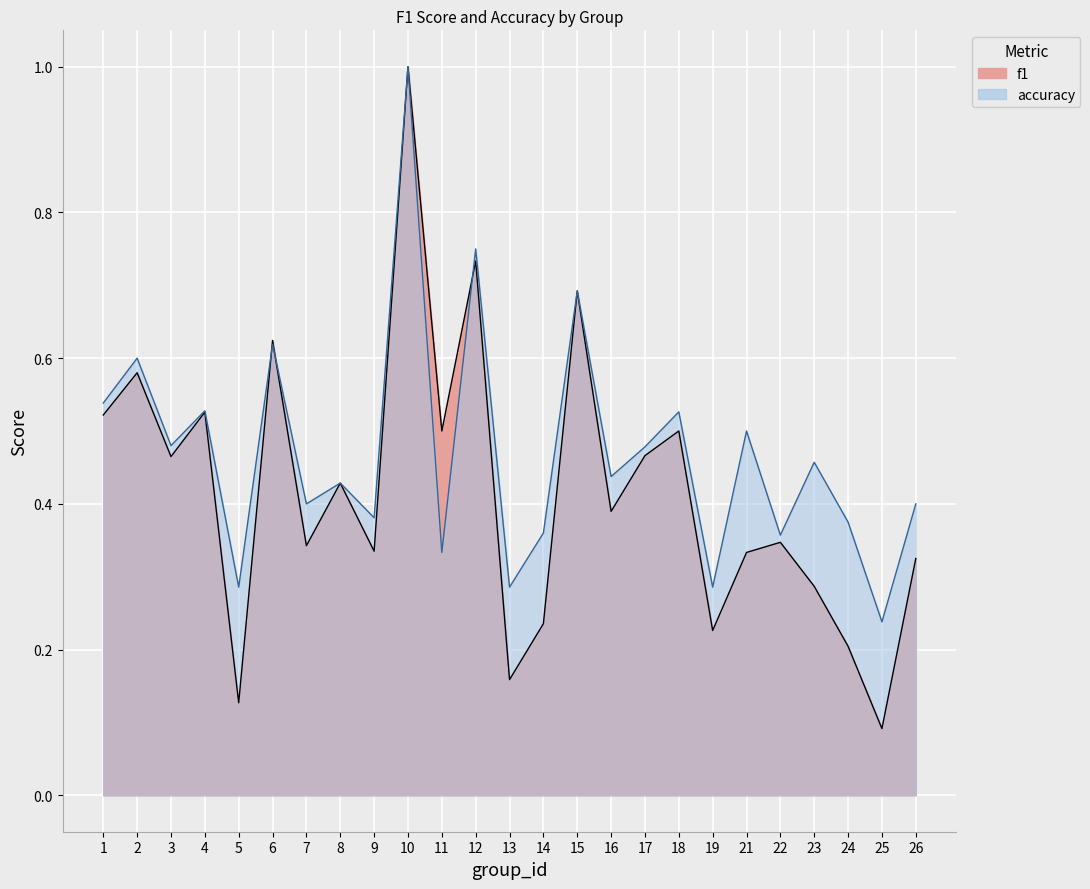

At how many categories does at least one series exceed 0?

25